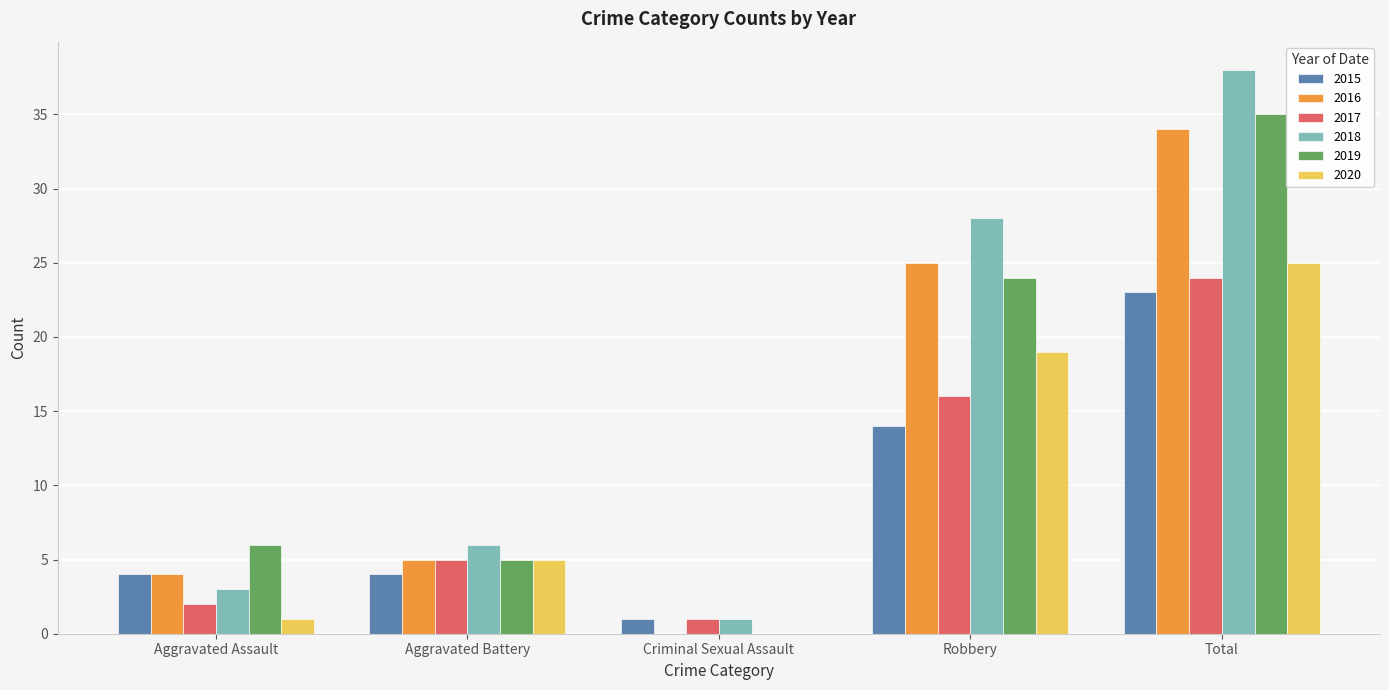

True or false: 2015 has a value of 3 at Robbery.

False